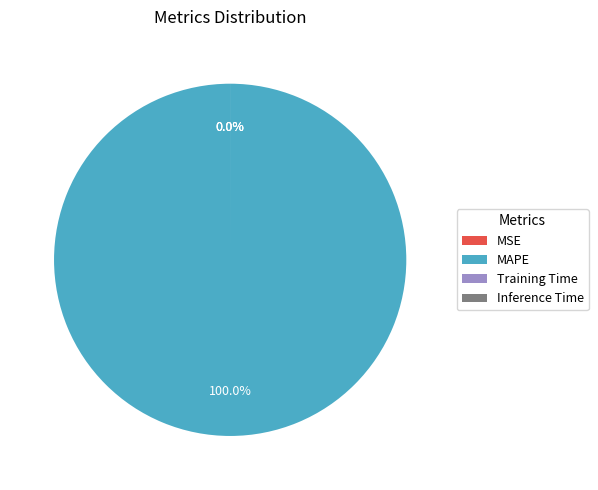

Count the number of slices in the pie.

4